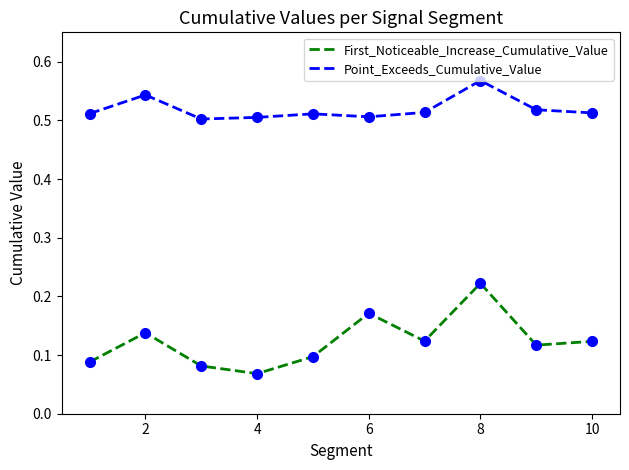

True or false: First_Noticeable_Increase_Cumulative_Value and Point_Exceeds_Cumulative_Value intersect in this chart.

False